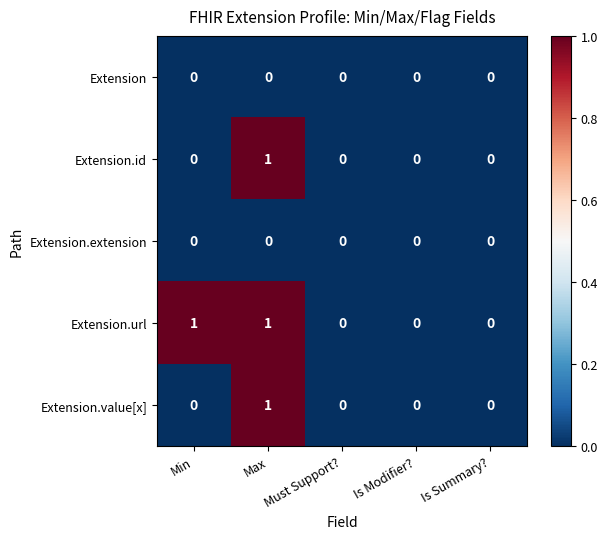

Which series has the largest total across all categories?

Extension.url